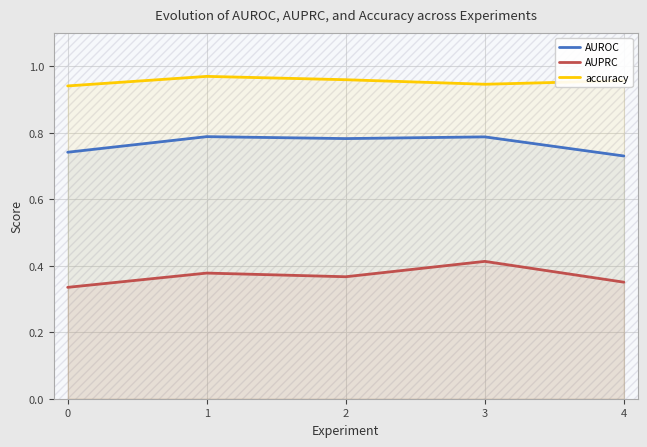

Does the chart display data point markers on the line(s)?

No